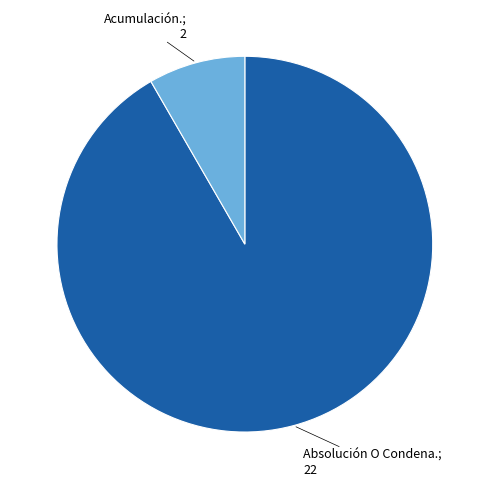

What is the change in value from Absolución O Condena. to Acumulación.?

-20